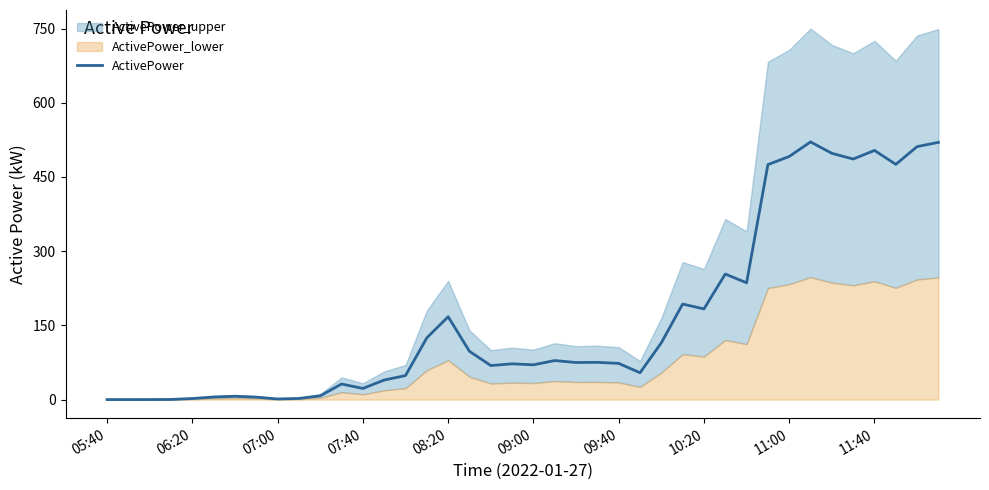

Which category has the lowest value across all series?

05:40